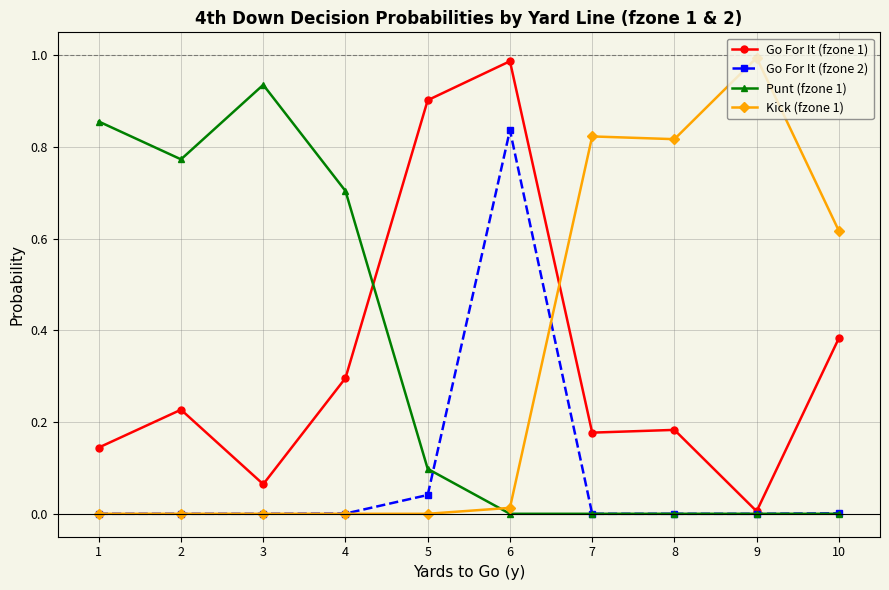

At which category is the sum across all series the highest?

6